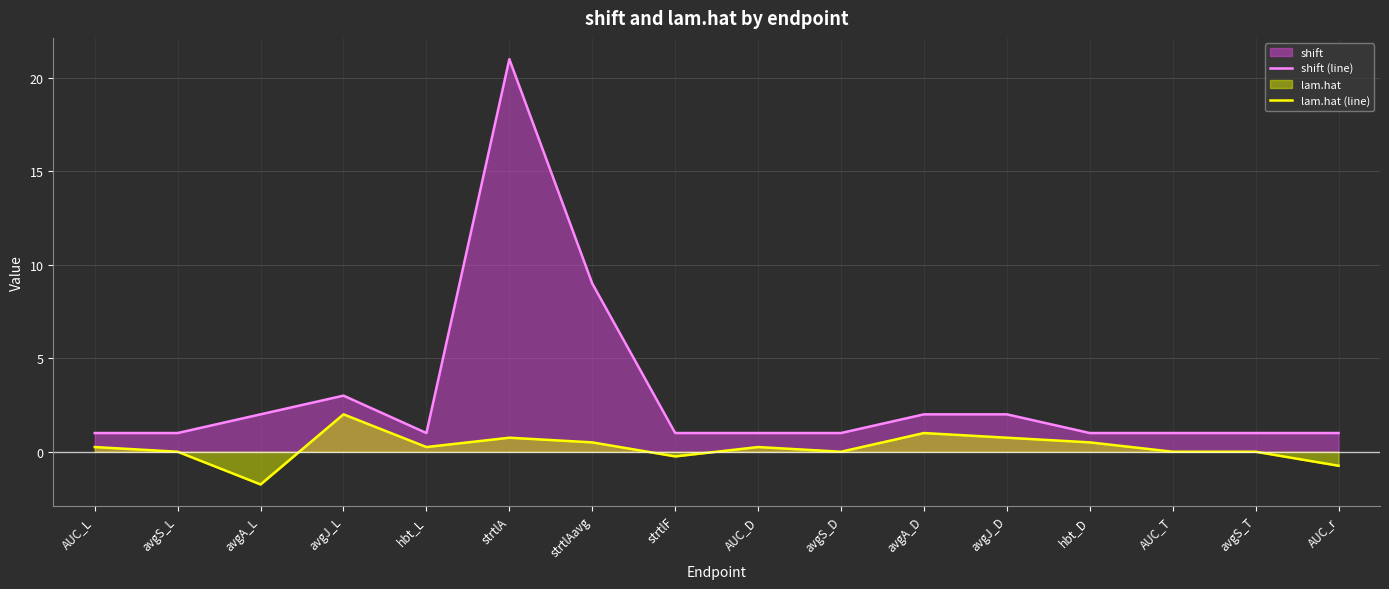

What is the sum of the lam.hat (line) values at AUC_r and AUC_T?

-0.8